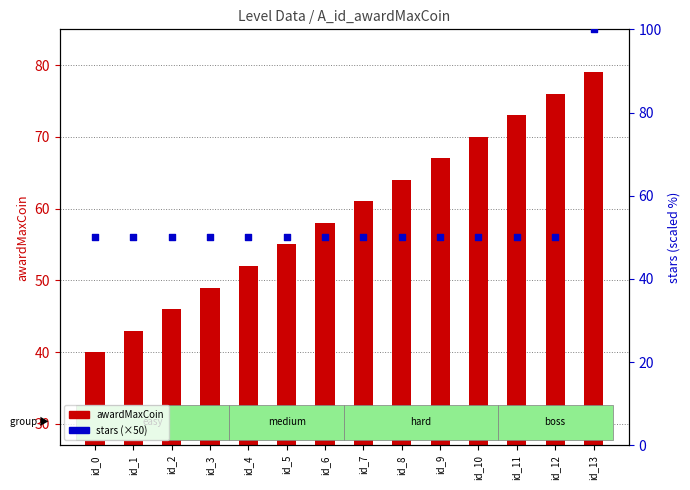

Which series has the largest total across all categories?

awardMaxCoin